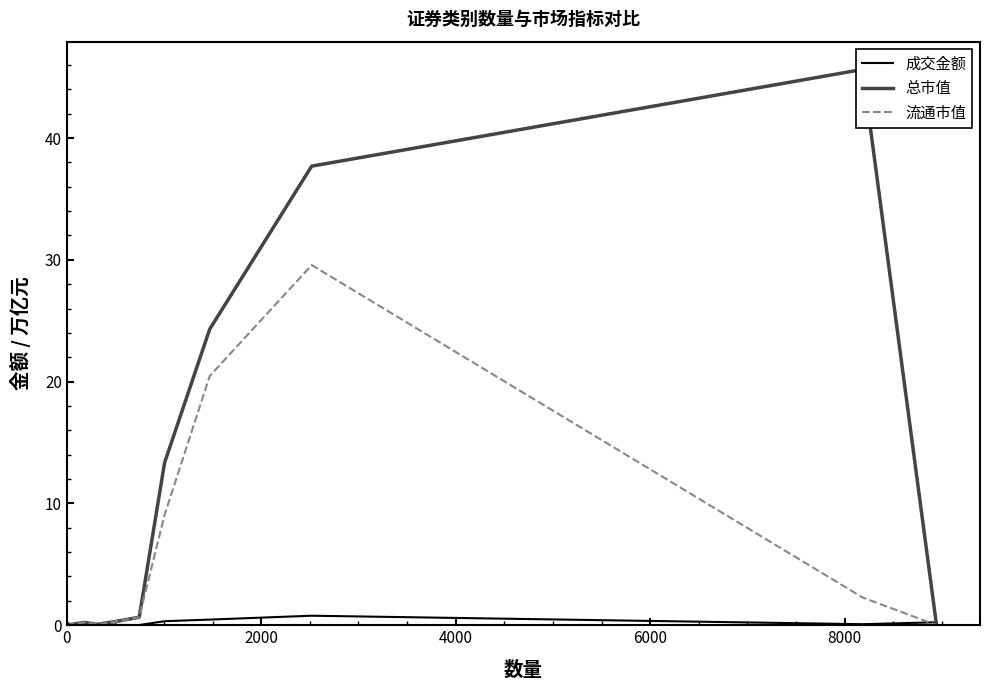

The 成交金额 series shows 0.1 at 11. True or false?

False